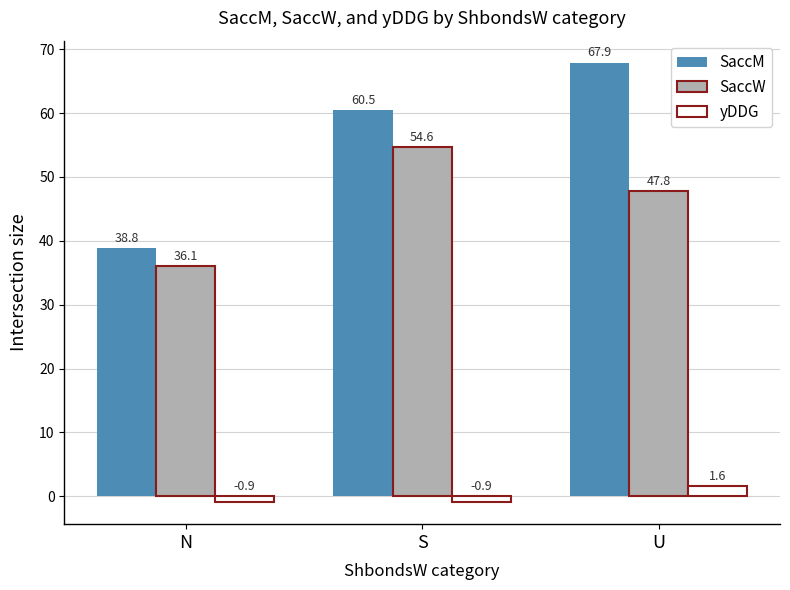

What is the difference between the highest and lowest values at S?

61.4